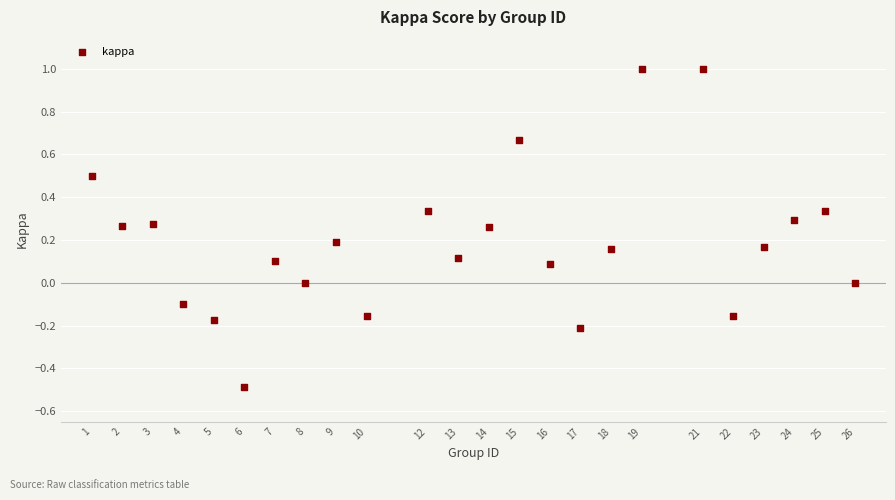

What is the range of X values (max minus min)?

25.0